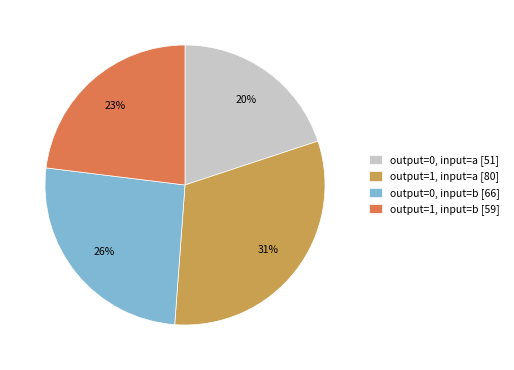

To the nearest percent, what is the average slice percentage?

25%